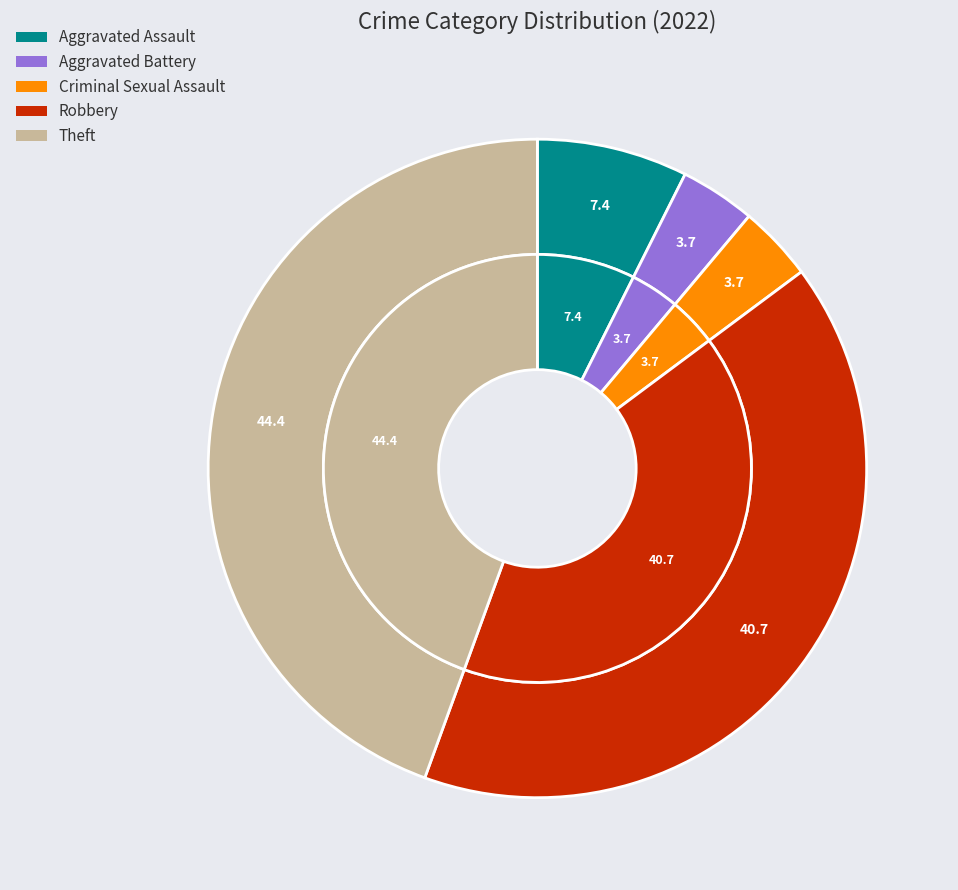

Is there any slice that represents more than half of the pie?

No